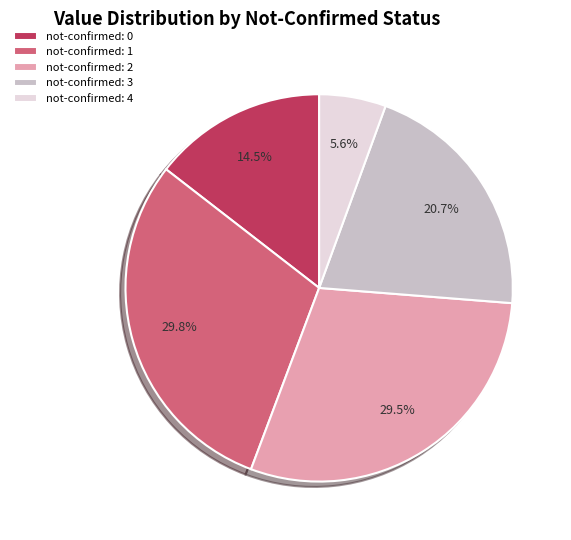

Is the sum of not-confirmed: 3 and not-confirmed: 4 greater than half?

No